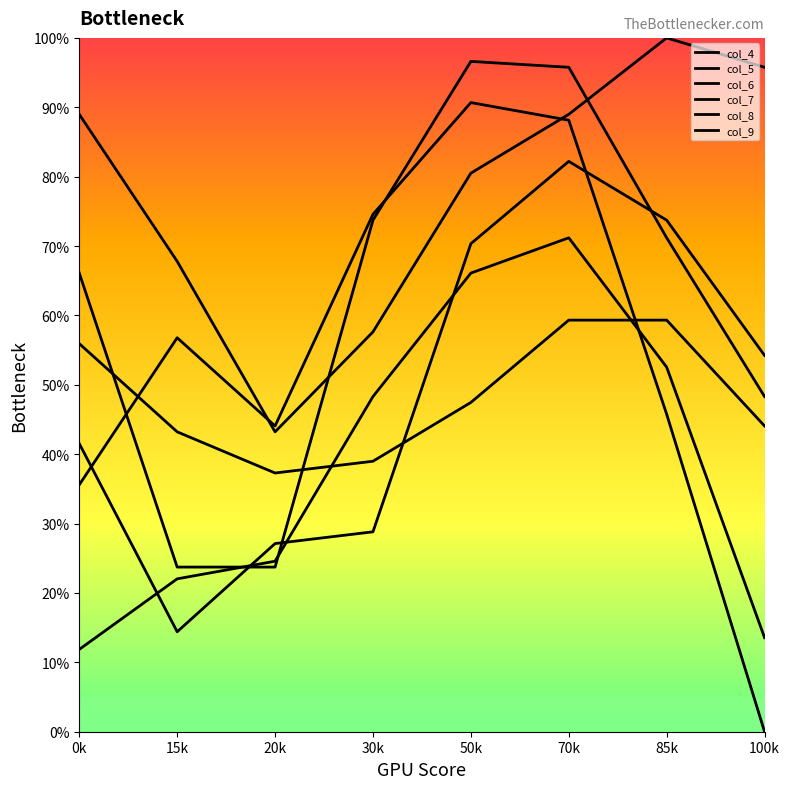

Rank the series by their maximum value, from highest to lowest.

col_4, col_7, col_8, col_6, col_9, col_5